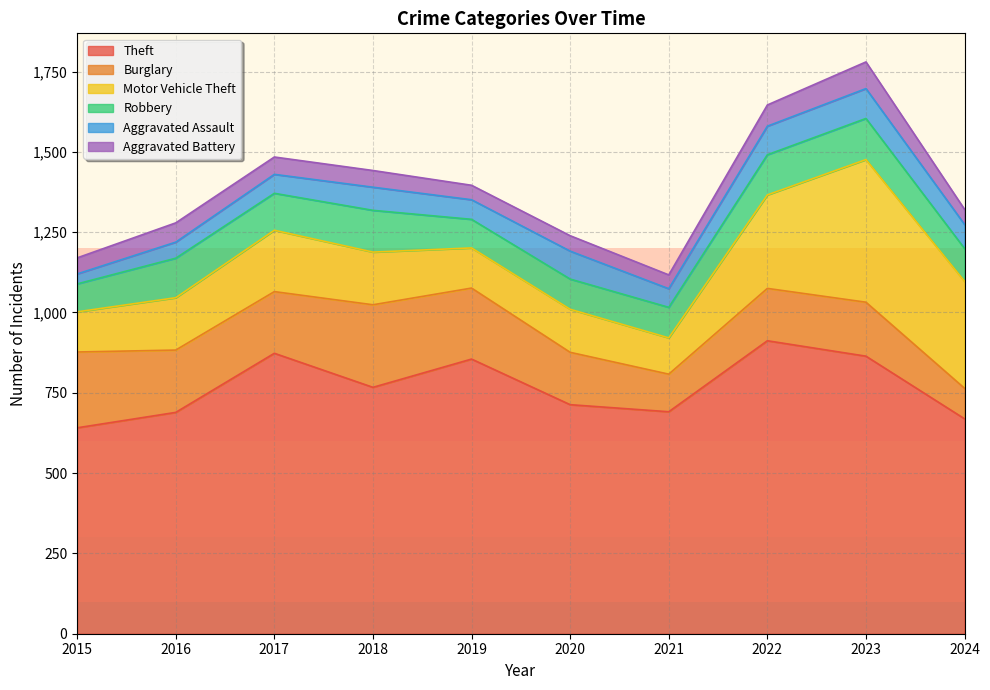

Reading left to right, transcribe all the data shown in this chart.

Theft: 641	689	873	767	855	713	691	912	864	669
Burglary: 236	194	192	257	221	163	117	163	168	95
Motor Vehicle Theft: 125	163	191	164	125	134	113	291	444	333
Robbery: 87	123	115	130	89	94	95	125	128	102
Aggravated Assault: 31	50	59	72	61	87	58	89	93	75
Aggravated Battery: 50	60	54	52	45	48	43	66	83	47